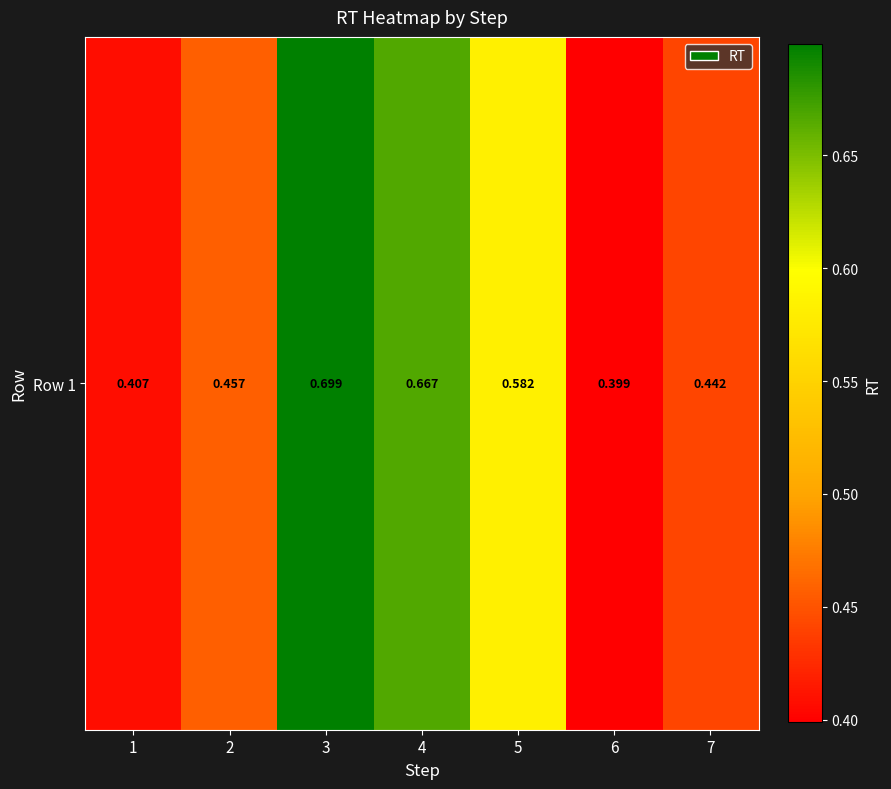

Is it true that the value at 1 is 0.7?

False